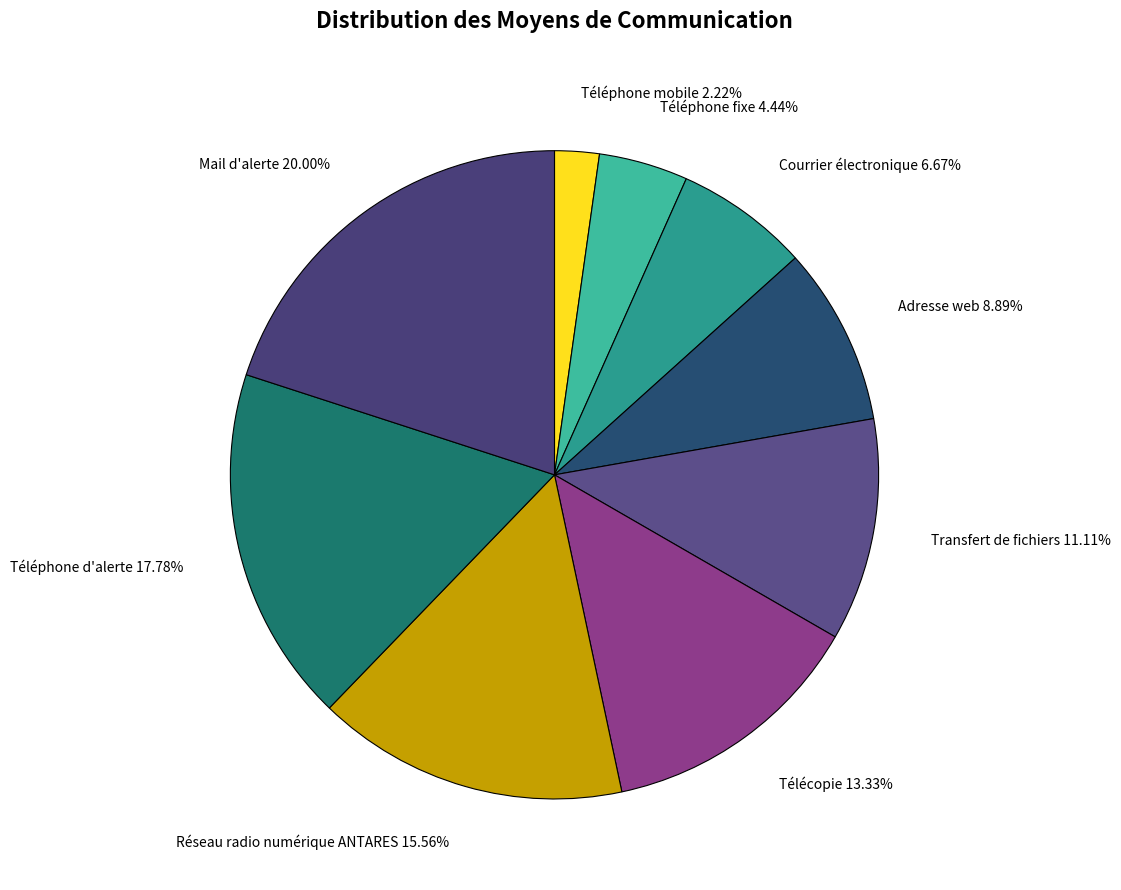

To the nearest percent, what portion does Réseau radio numérique ANTARES represent?

16%